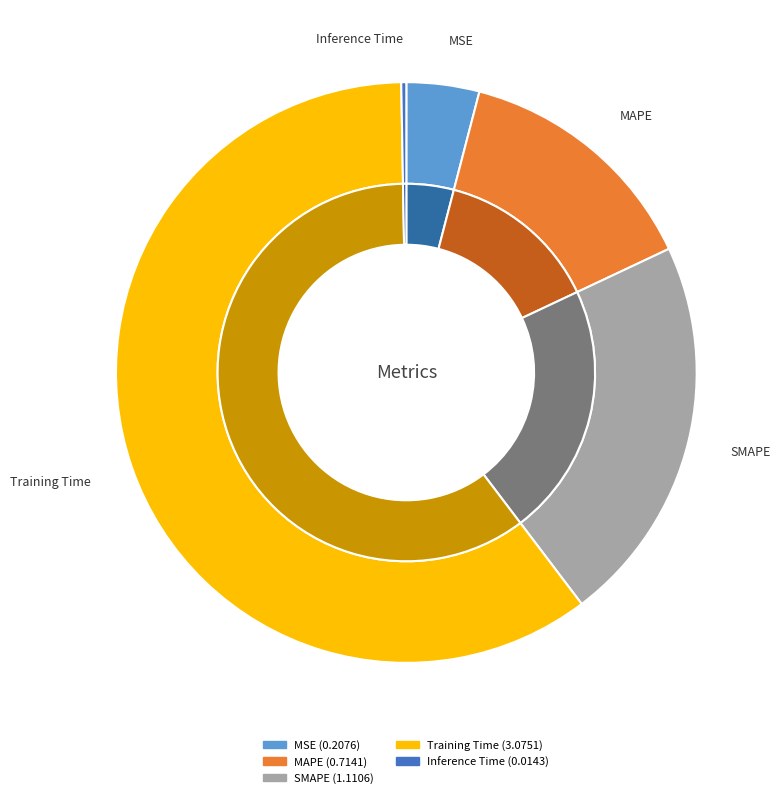

Which slice is the largest?

Training Time